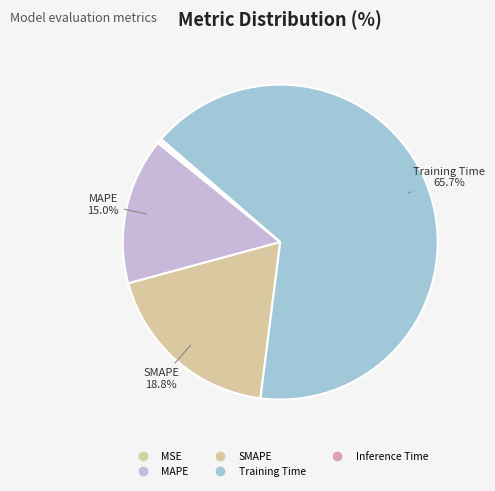

Which slice is the smallest?

Inference Time